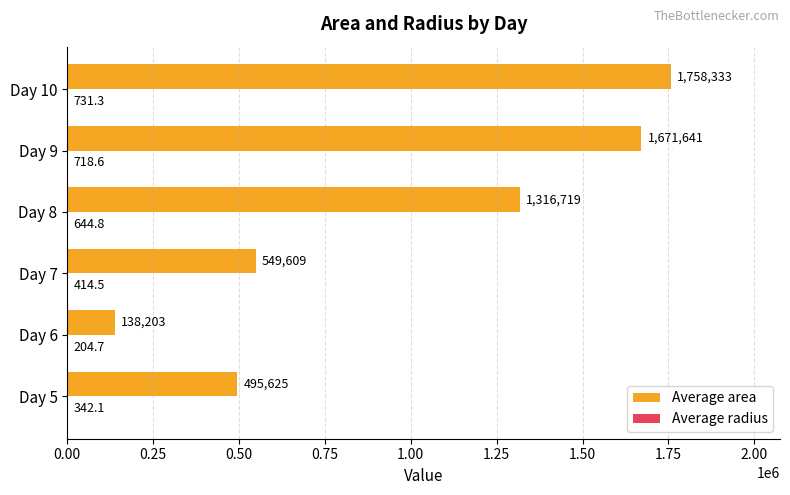

Which series changed the most between Day 6 and Day 7?

Average area